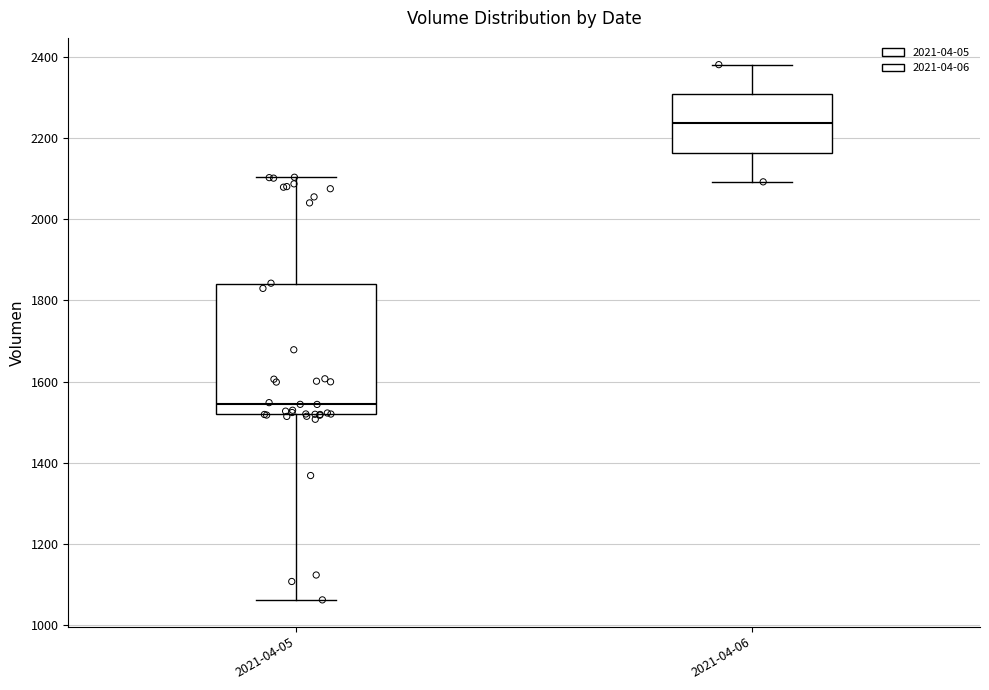

Where does the median line of the box for 2021-04-06 sit on the y-axis? The values are not printed on the chart, so give them approximately, as read against the axis.

2240